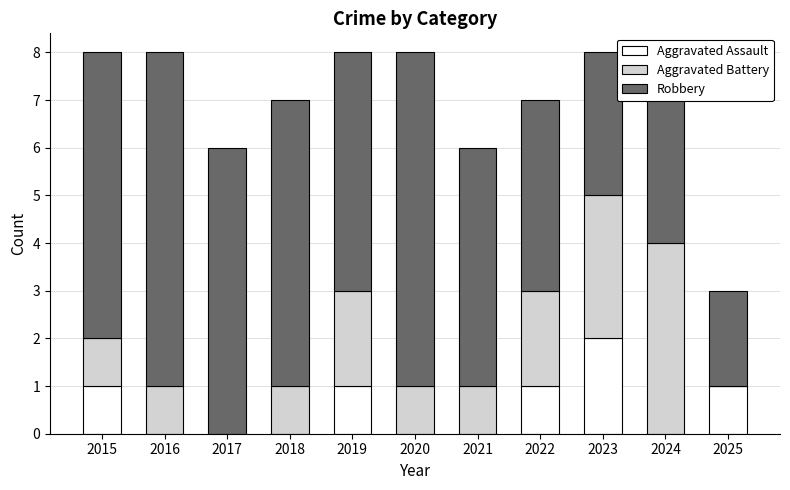

What is the total value across all series at 2023?

8